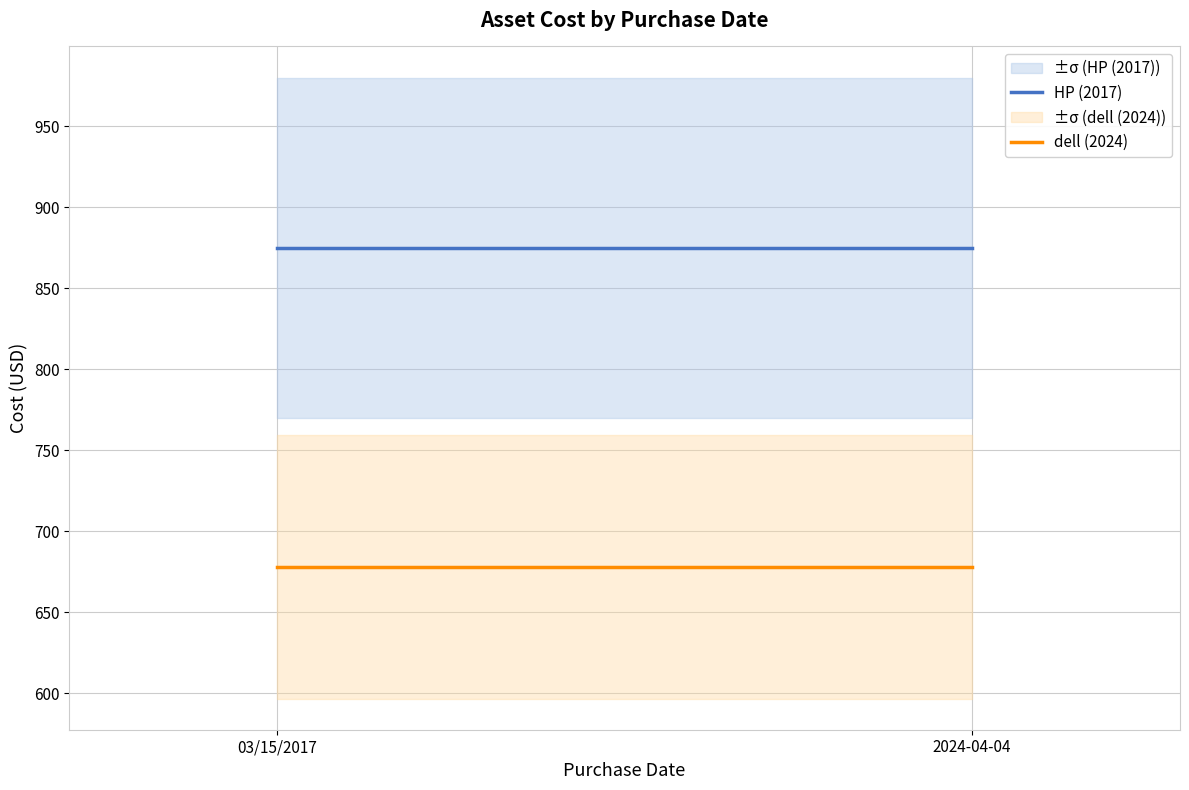

How many lines are shown in the chart?

2